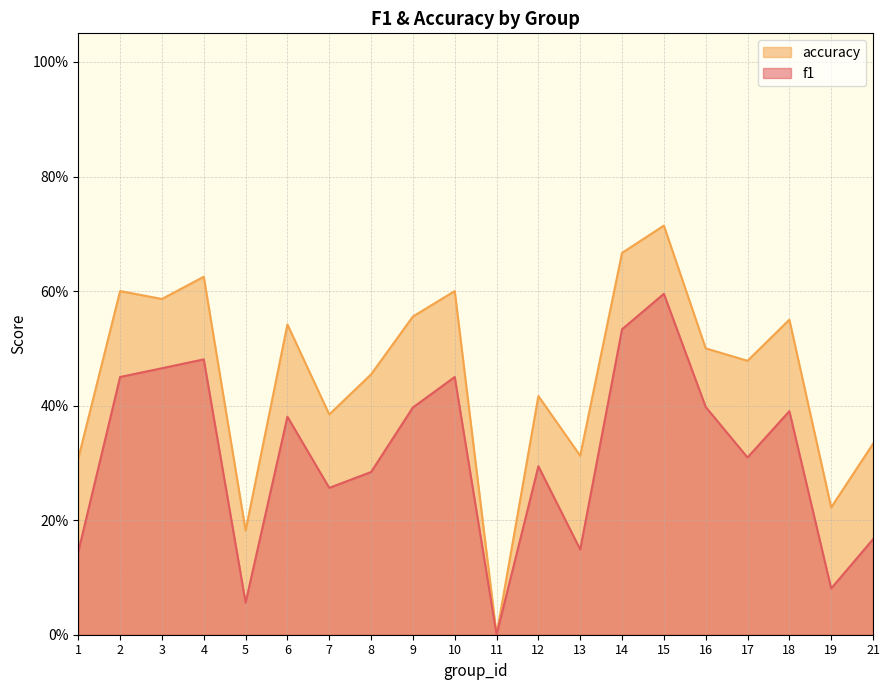

At which label is accuracy closest to 0?

11